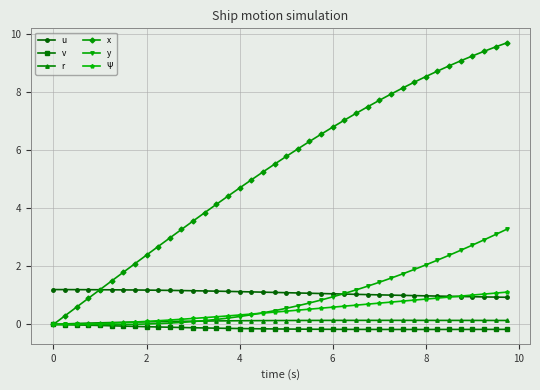

What is the greatest value displayed?

9.7